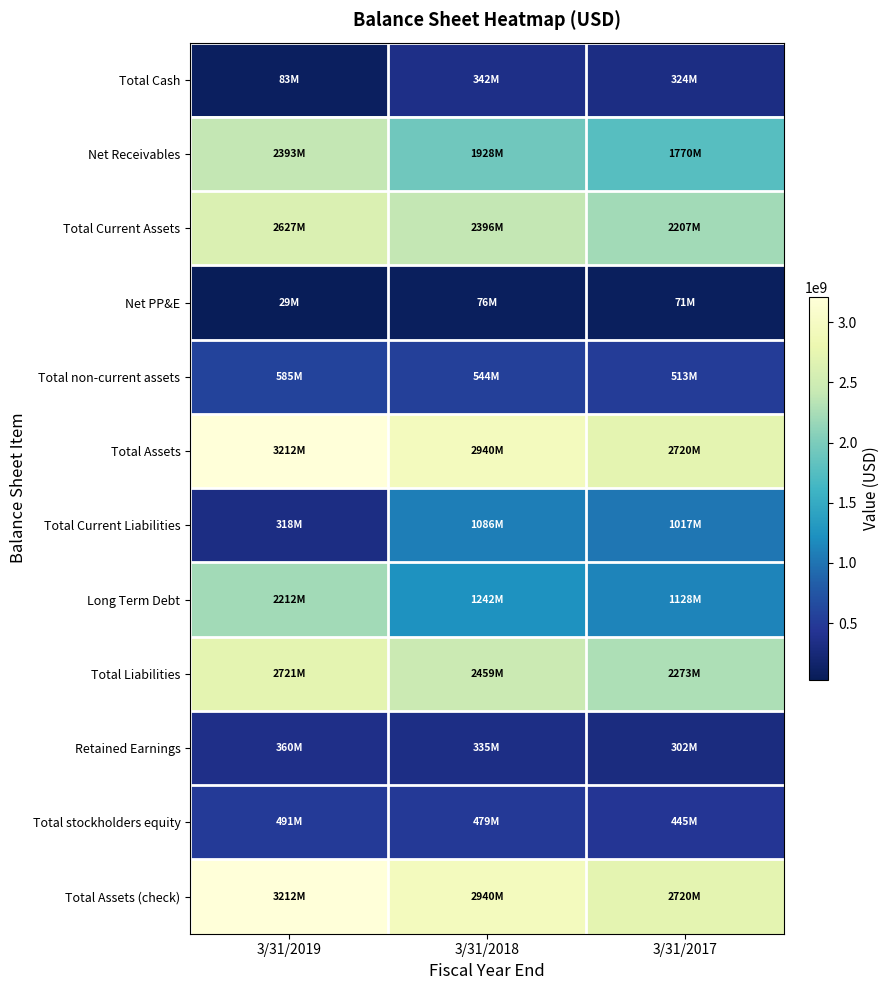

Reading left to right, what are all the values shown in this chart?

Total Cash: 3/31/2019=82642000	3/31/2018=342321000	3/31/2017=324125000
Net Receivables: 3/31/2019=2393197000	3/31/2018=1928381000	3/31/2017=1769928000
Total Current Assets: 3/31/2019=2627224000	3/31/2018=2395849000	3/31/2017=2207412000
Net PP&E: 3/31/2019=29341000	3/31/2018=76490000	3/31/2017=71150000
Total non-current assets: 3/31/2019=585235000	3/31/2018=544174000	3/31/2017=512636000
Total Assets: 3/31/2019=3212465000	3/31/2018=2940027000	3/31/2017=2720051000
Total Current Liabilities: 3/31/2019=317849000	3/31/2018=1085865000	3/31/2017=1016629000
Long Term Debt: 3/31/2019=2212123000	3/31/2018=1242299000	3/31/2017=1127899000
Total Liabilities: 3/31/2019=2720724000	3/31/2018=2459358000	3/31/2017=2273169000
Retained Earnings: 3/31/2019=360303000	3/31/2018=334698000	3/31/2017=302087000
Total stockholders equity: 3/31/2019=490998000	3/31/2018=479127000	3/31/2017=445061000
Total Assets (check): 3/31/2019=3212465000	3/31/2018=2940027000	3/31/2017=2720051000